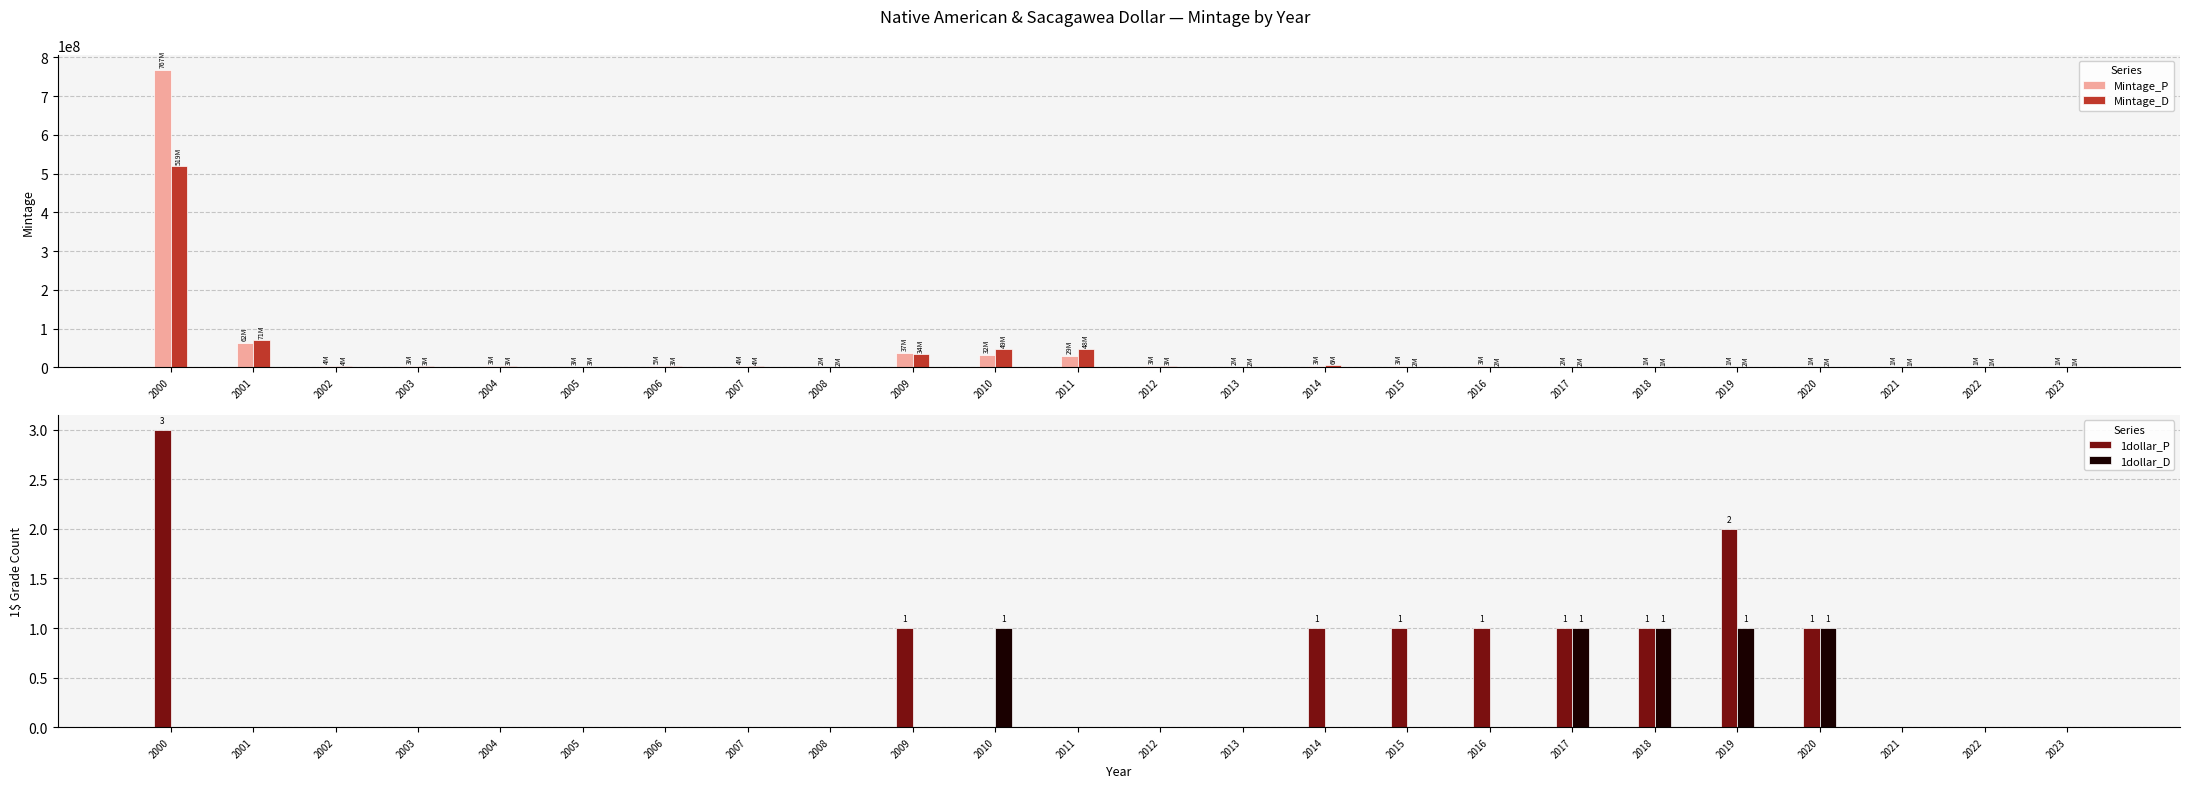

How many 1dollar_P values are between 0 and 1?

22